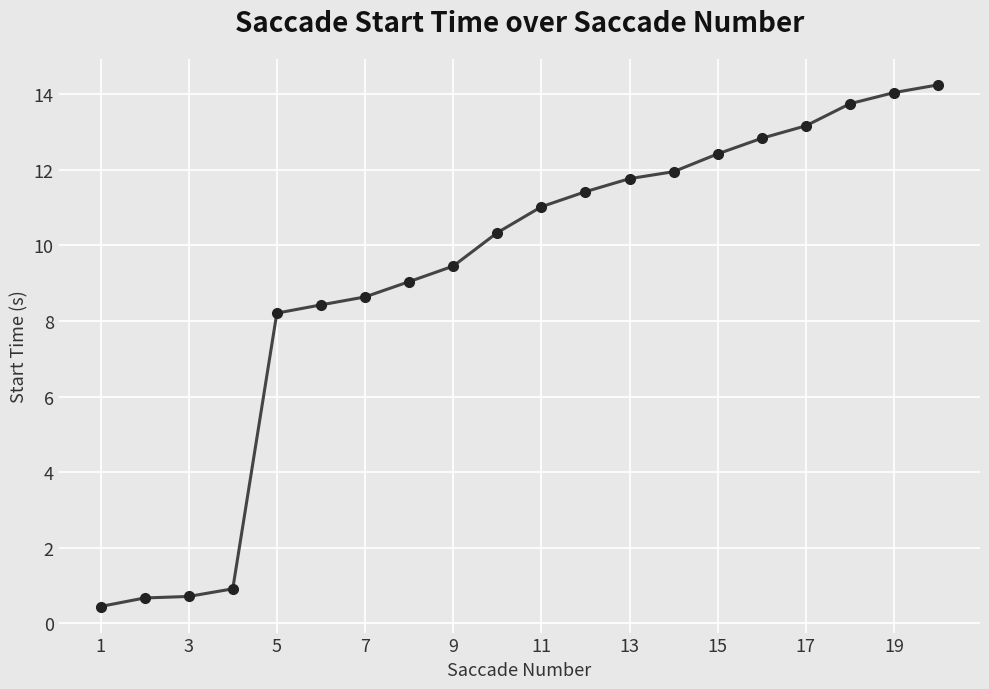

How many categories are shown in the chart?

20